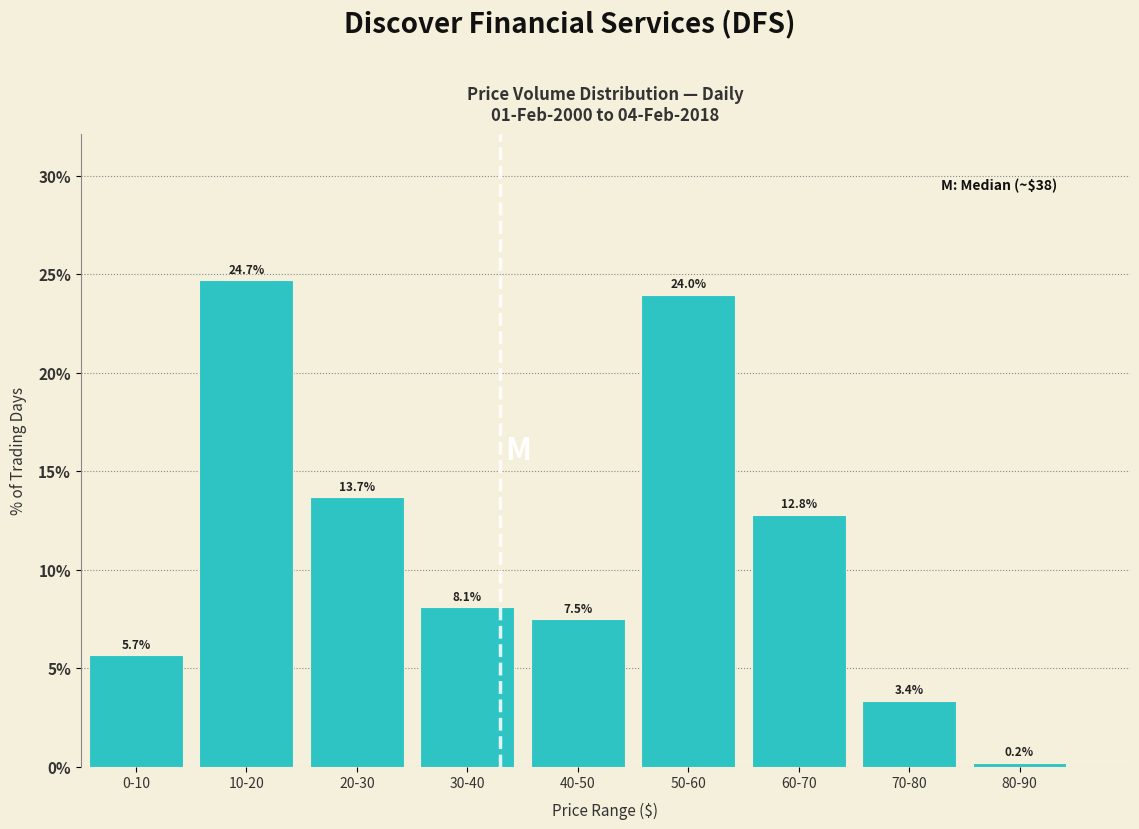

Reading left to right, transcribe all the data shown in this chart.

5.7	24.7	13.7	8.1	7.5	24.0	12.8	3.4	0.2